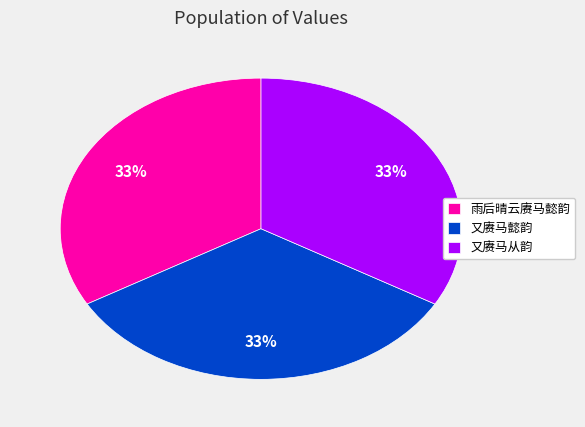

Is the sum of 雨后晴云赓马懿韵 and 又赓马从韵 greater than half?

Yes